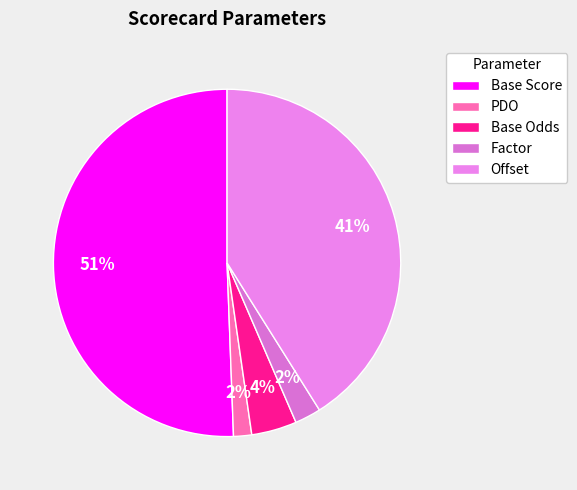

Count the number of slices in the pie.

5